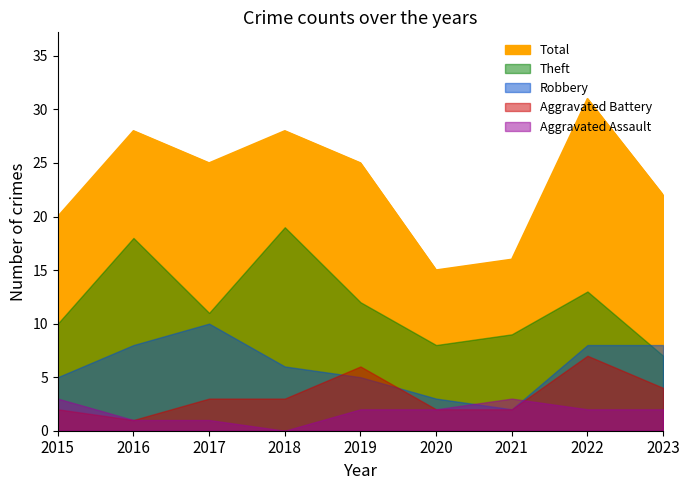

True or false: Aggravated Assault has a value of 2 at 2022.

True